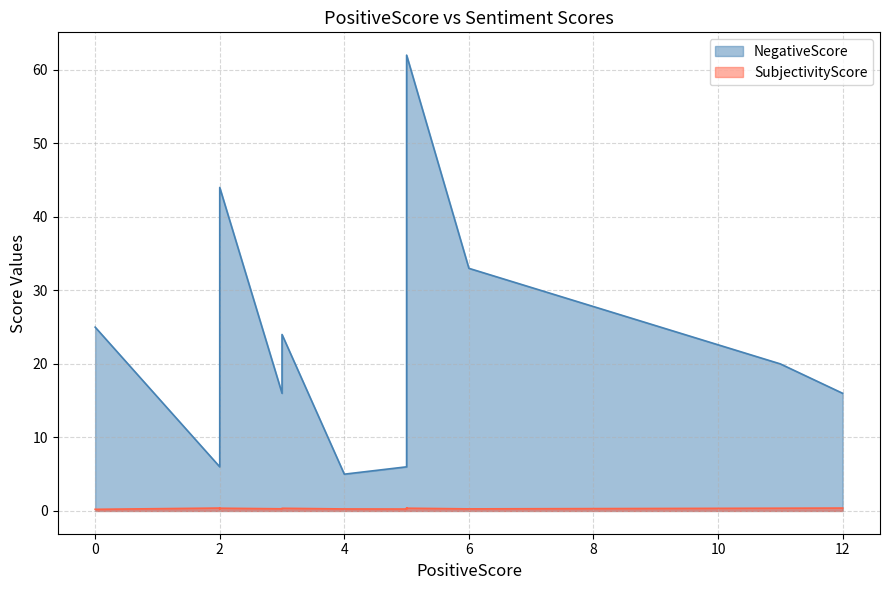

The SubjectivityScore series shows 0.6 at 5. True or false?

False